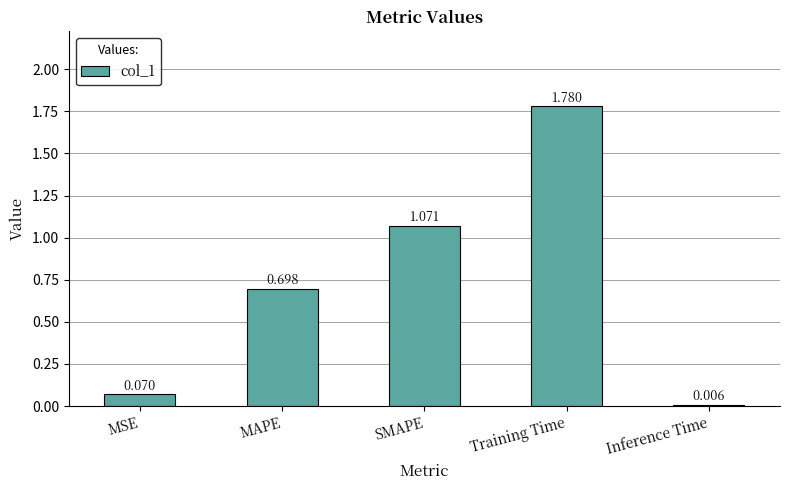

Which has a higher value, Inference Time or MSE?

MSE